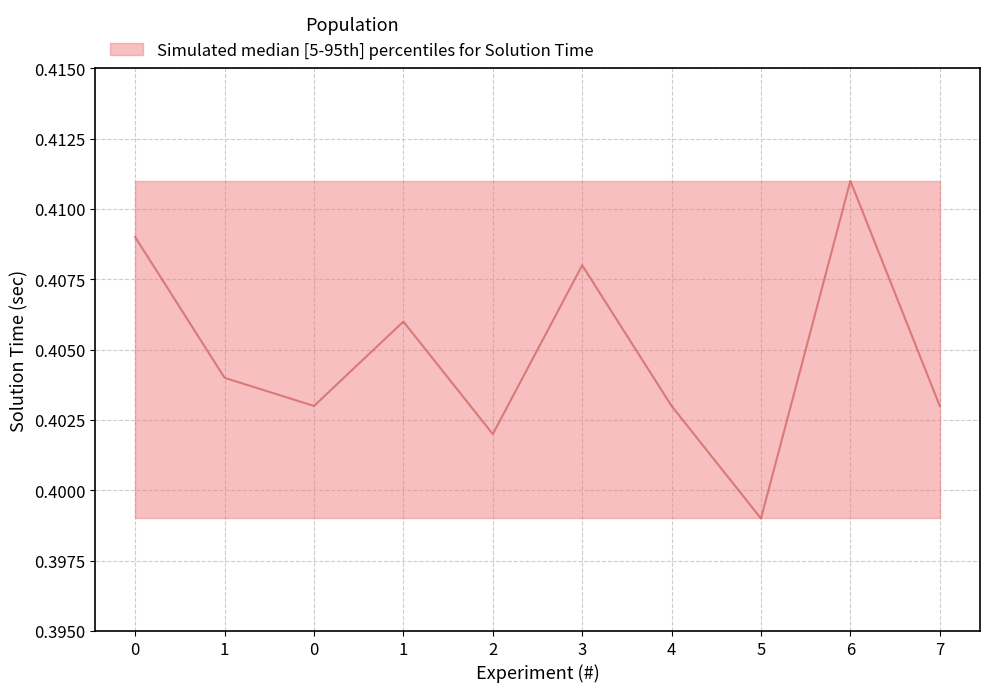

What is the value of the 3rd point from the left?

0.4